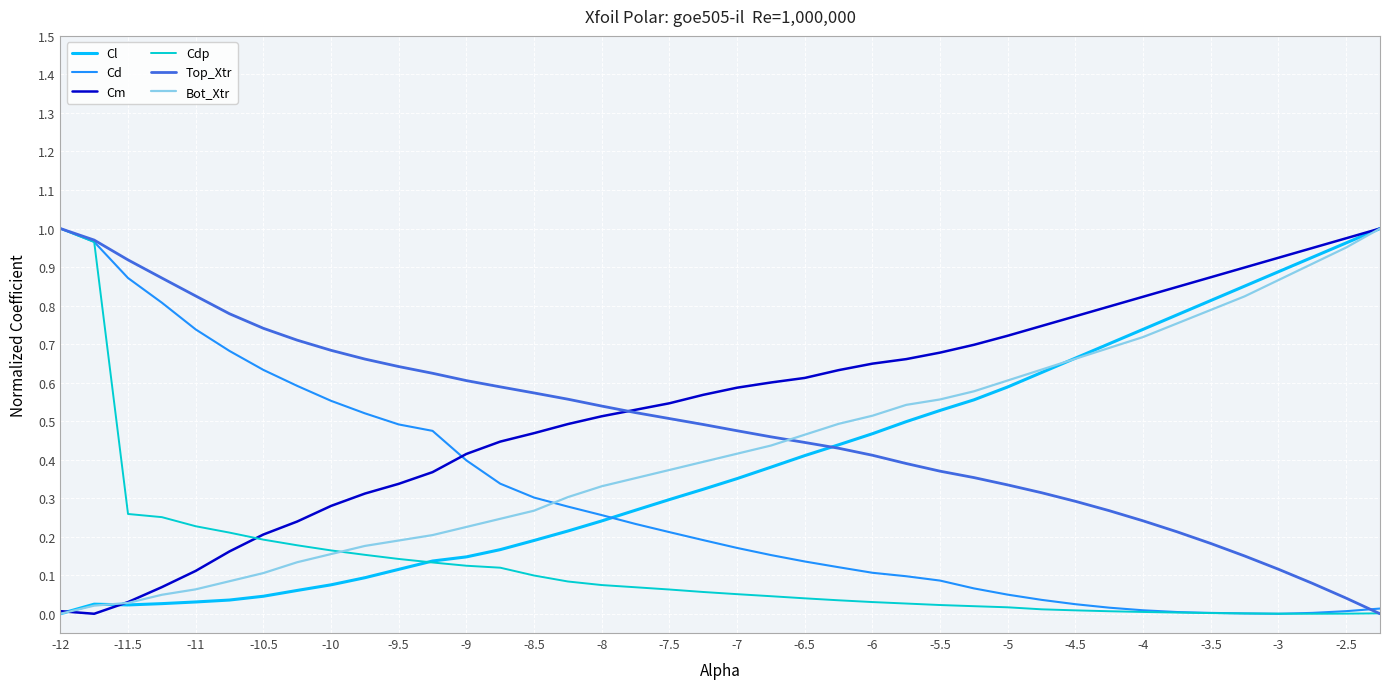

At how many categories does at least one series exceed 0?

40